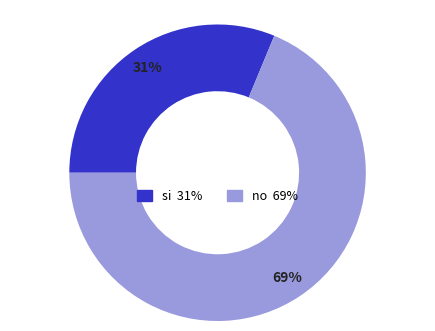

Is there any slice that represents more than half of the pie?

Yes